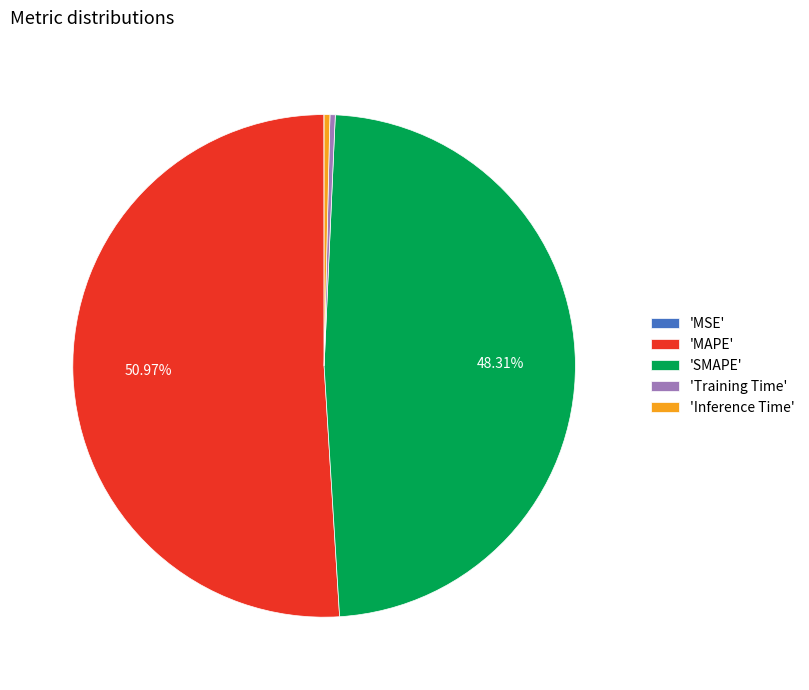

Is there a majority slice in this chart?

Yes